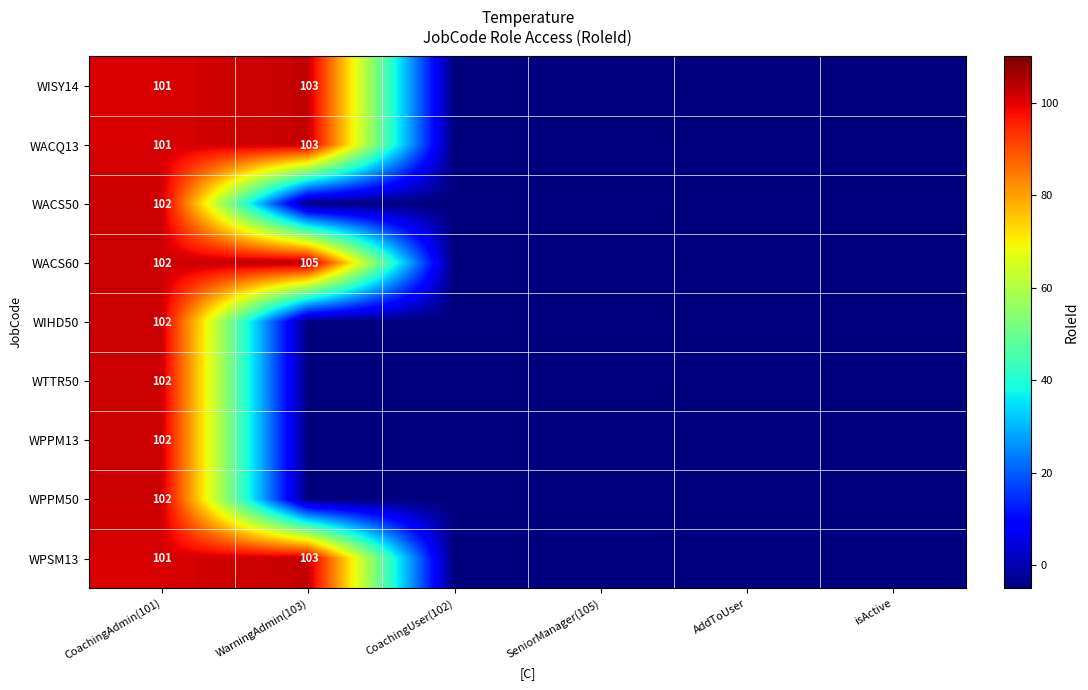

The value of WACQ13 at CoachingAdmin(101) is 144. True or false?

False